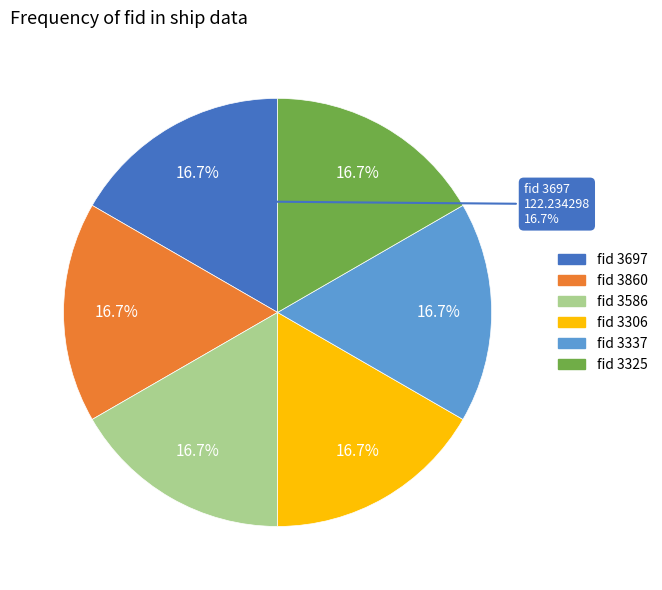

Is 3306 the majority of the pie?

No